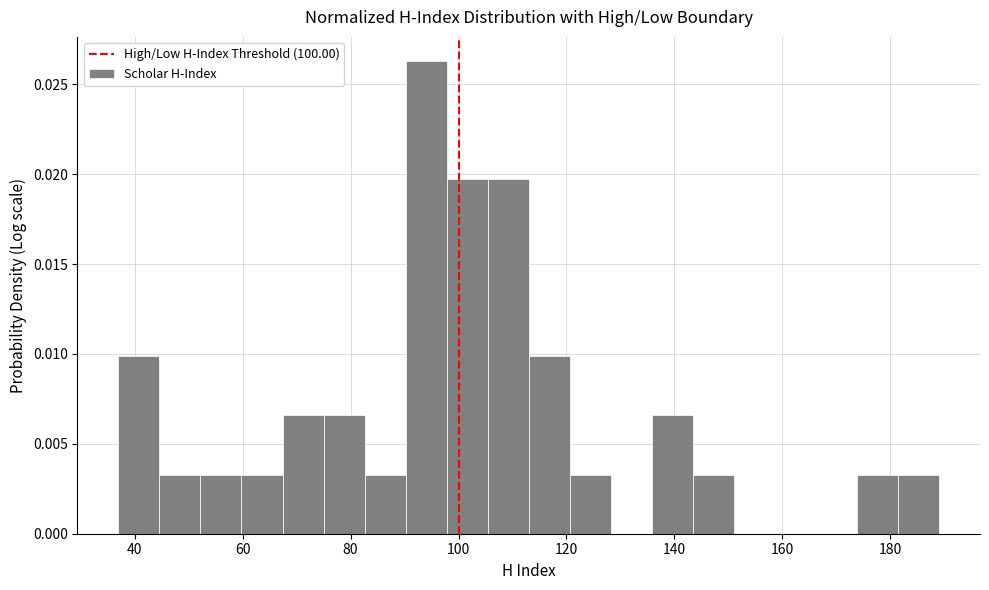

Around what value on the x-axis is the tallest bar? Give the approximate position of its centre, as read against the axis.

94